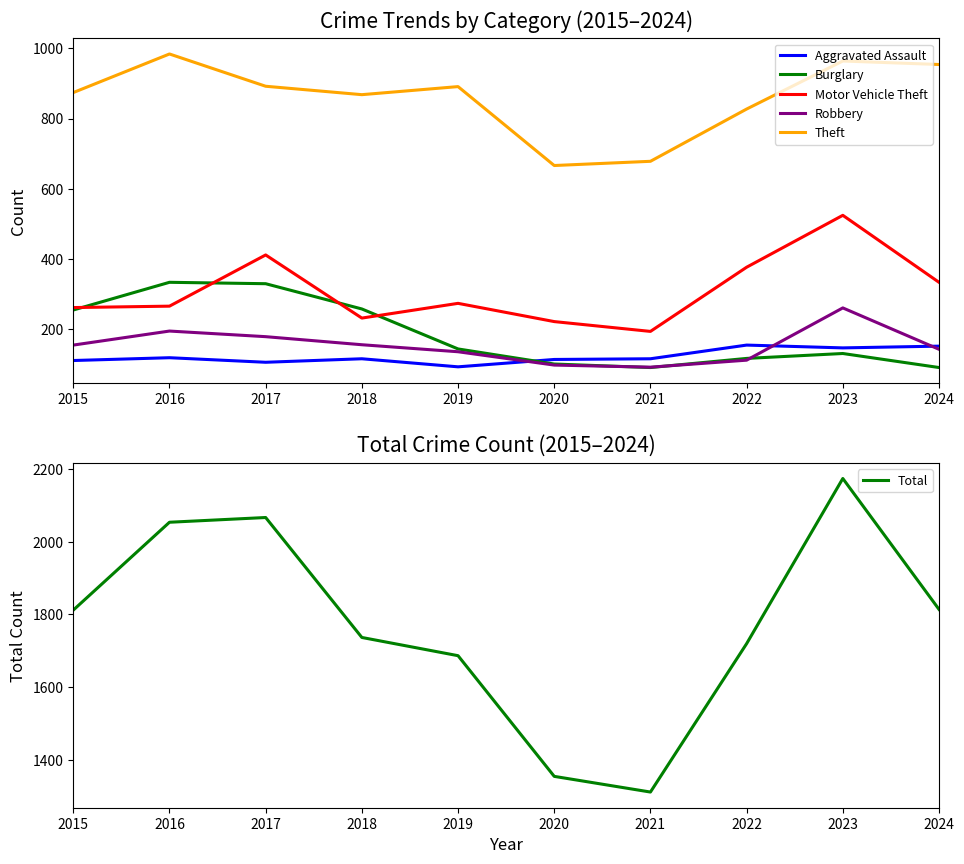

Reading right to left, transcribe all the data shown in this chart.

Aggravated Assault: 151	146	154	115	113	92	115	105	118	110
Burglary: 90	130	116	90	100	143	257	329	333	254
Motor Vehicle Theft: 333	524	376	193	221	273	231	411	265	261
Robbery: 142	260	111	91	97	135	155	178	194	154
Theft: 954	964	827	678	666	891	868	892	984	874
Total: 1814	2173	1720	1313	1356	1687	1737	2066	2053	1812